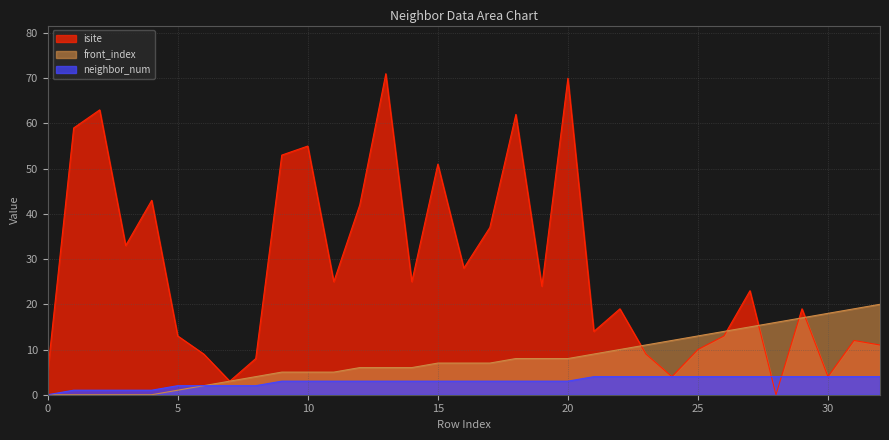

At 21, list the series in order from smallest to largest.

neighbor_num, front_index, isite